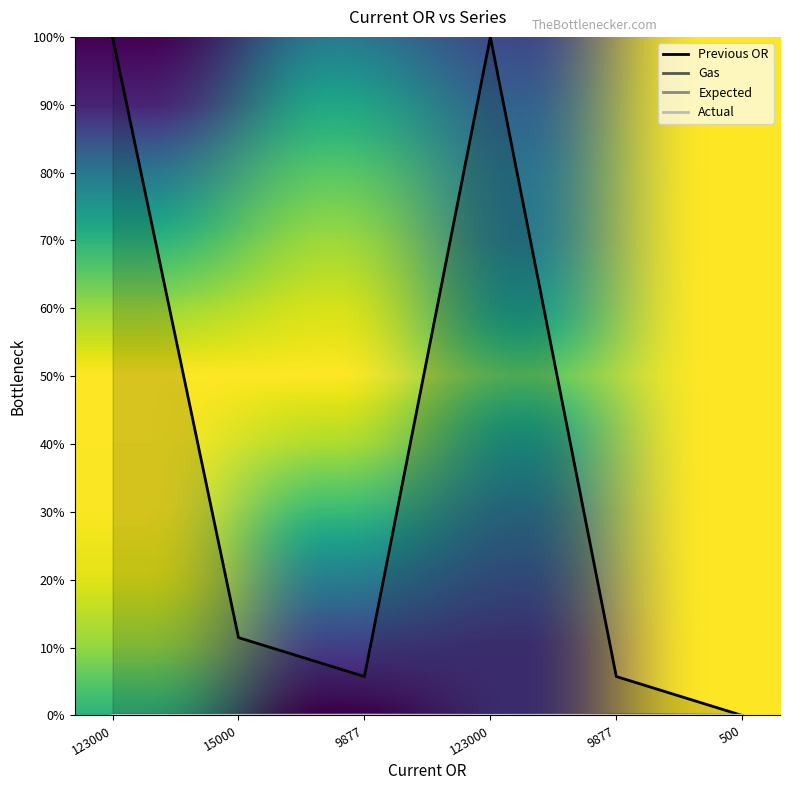

At which label does Gas reach its minimum?

500